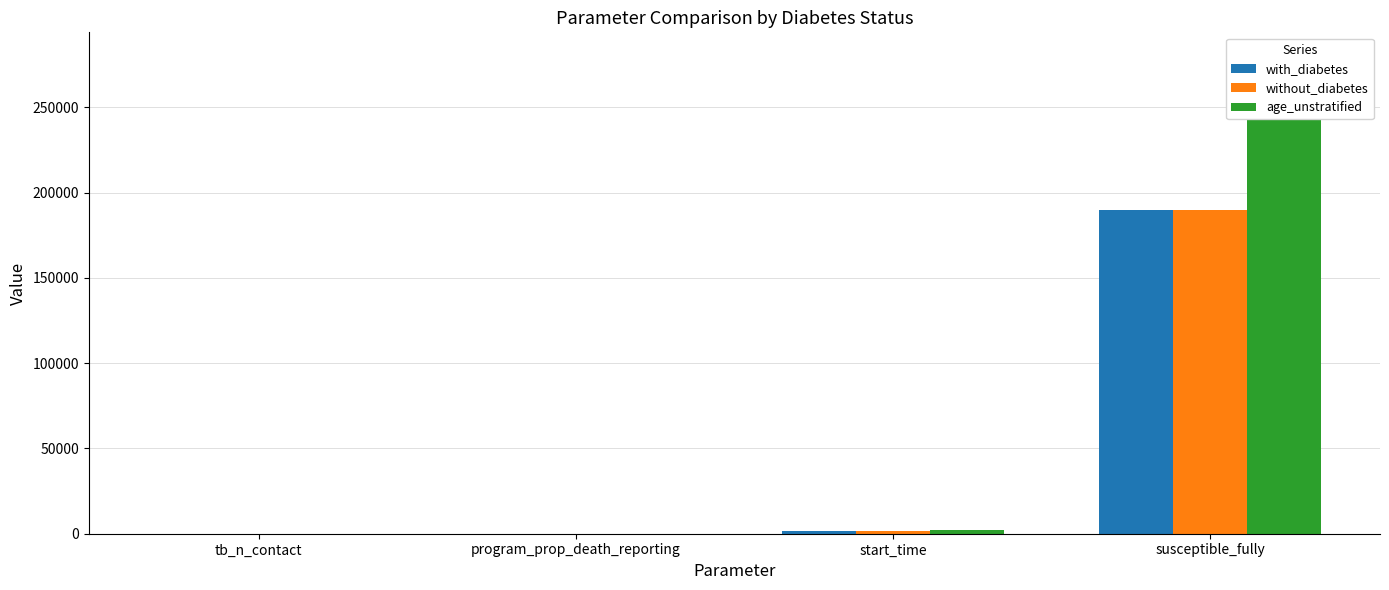

What is the label of the 2nd bar from the left?

program_prop_death_reporting